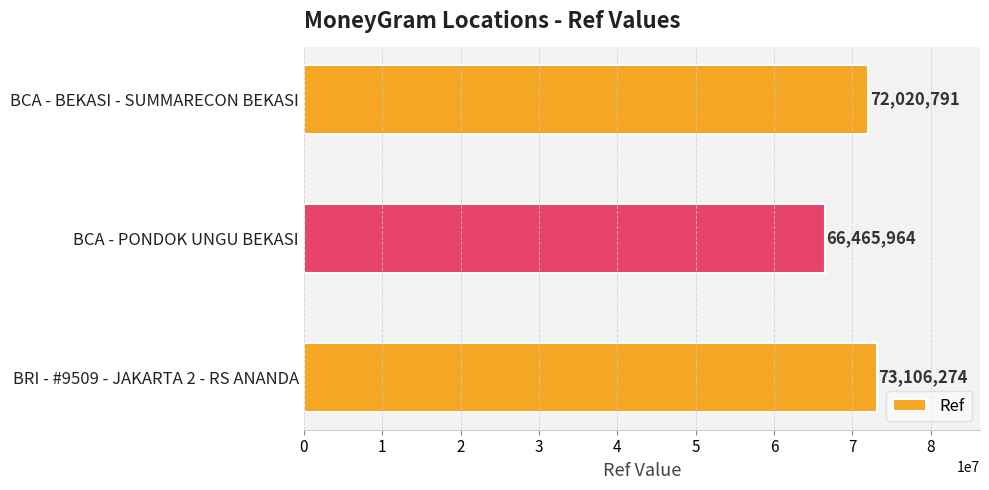

The chart shows a value of 107310634 at BRI - #9509 - JAKARTA 2 - RS ANANDA. True or false?

False